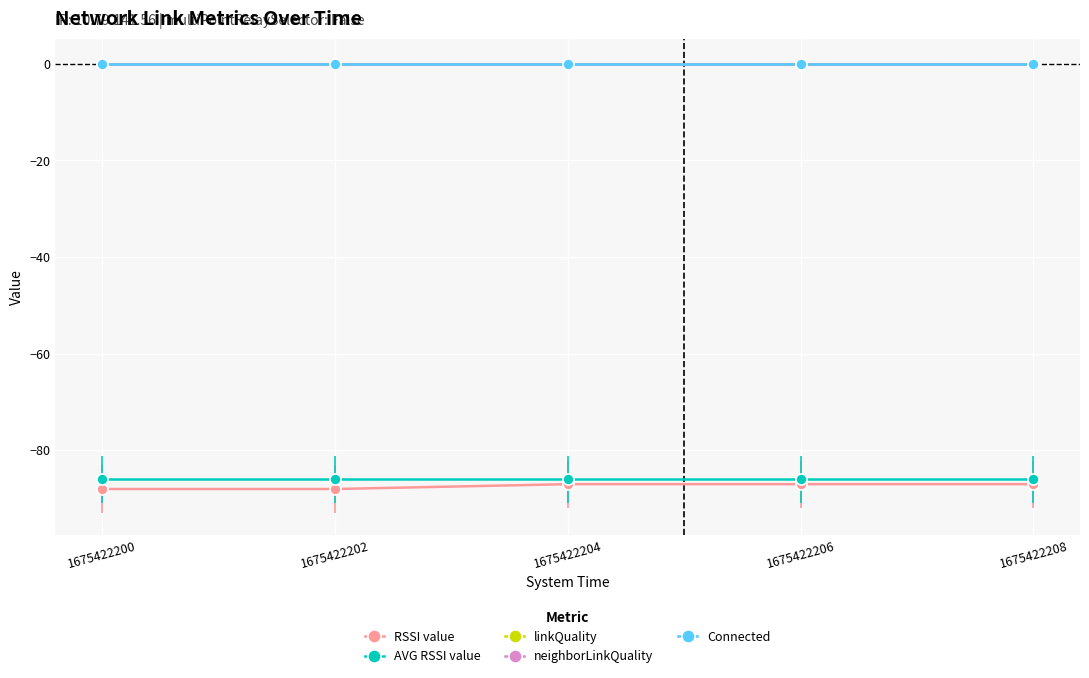

Which series has the largest total across all categories?

linkQuality